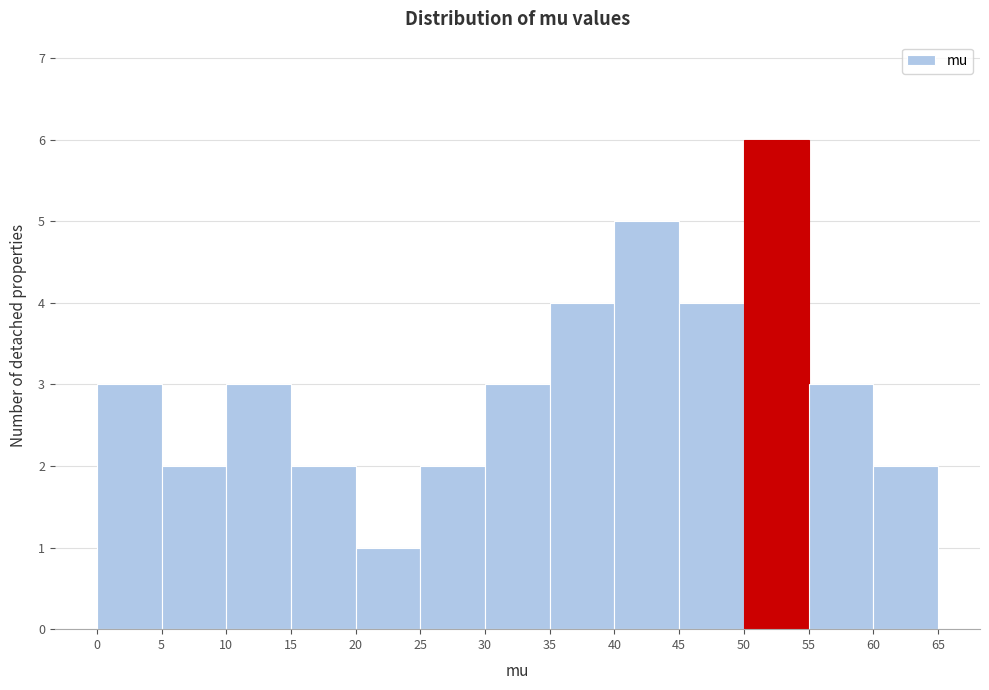

Over which range of the x-axis is the bar tallest?

50 to 55